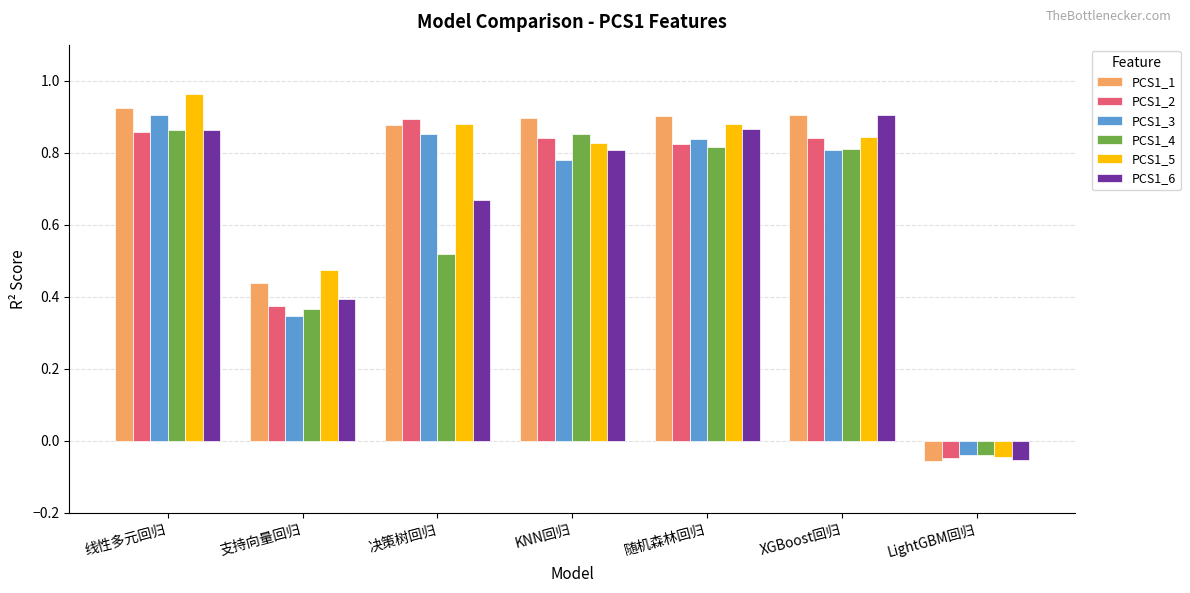

Is it true that PCS1_1 equals 0.5 at 决策树回归?

False